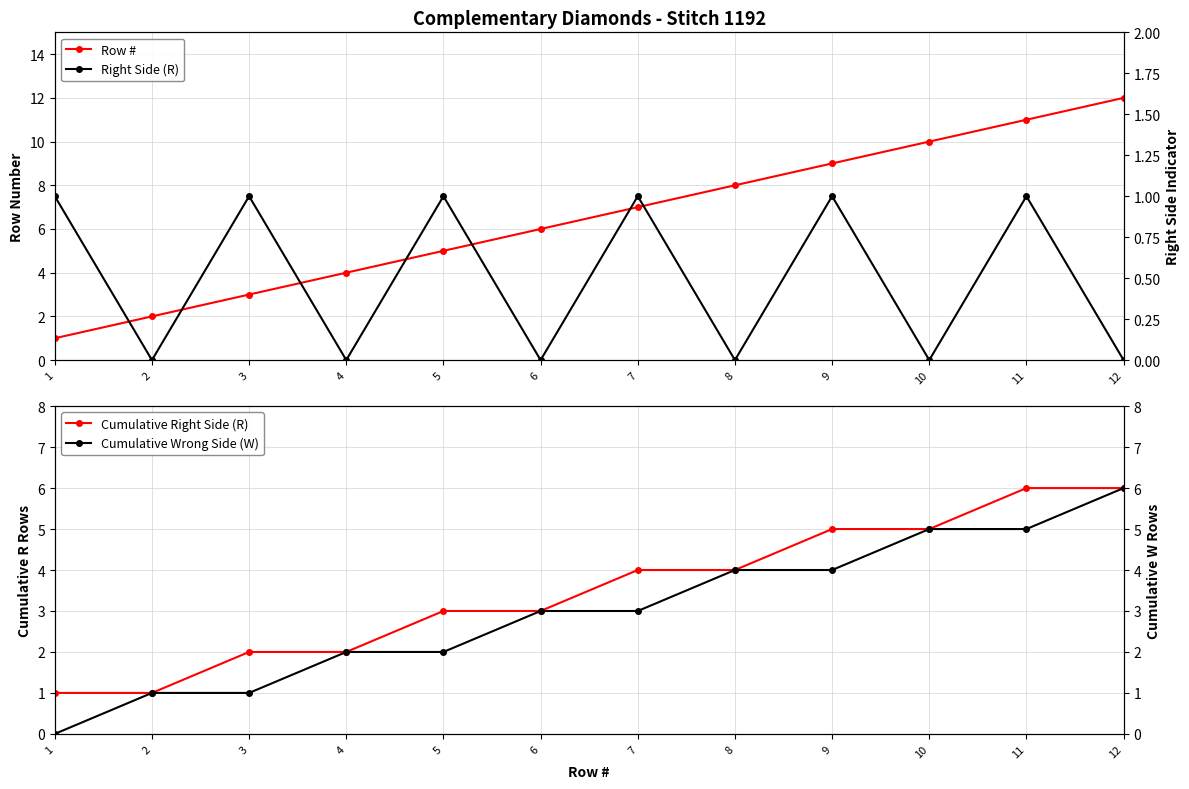

True or false: Row # and Cumulative Right Side (R) intersect in this chart.

False